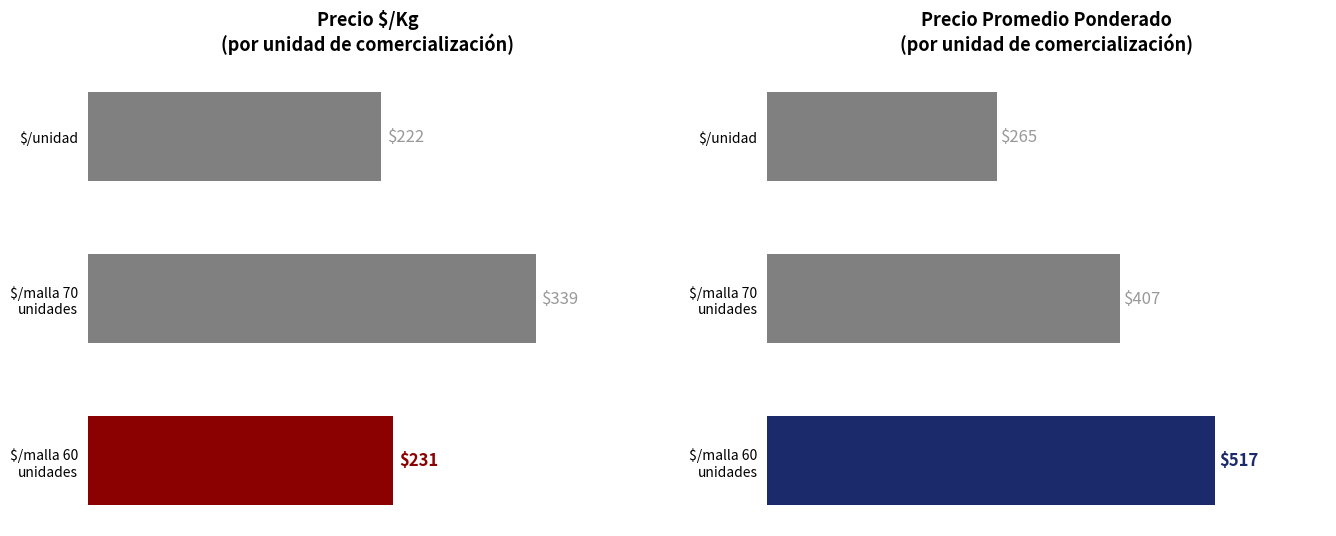

Reading right to left, extract all data points from this chart.

Precio $/Kg: 100=231	50=339	0=222
Precio Promedio Ponderado: 100=517	50=407	0=265